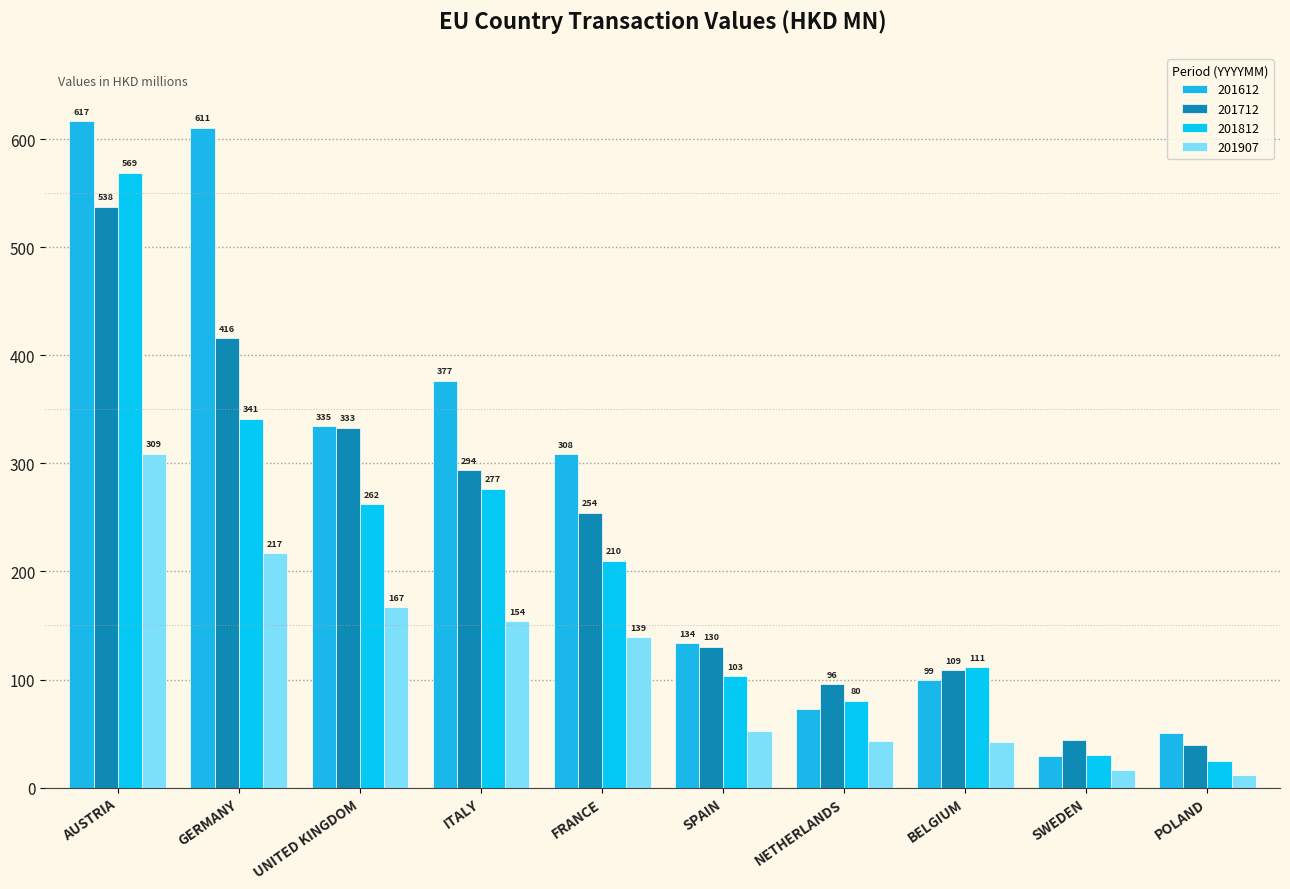

Reading left to right, list all the values displayed in this chart.

201612: AUSTRIA=616.6	GERMANY=610.6	UNITED KINGDOM=334.6	ITALY=376.5	FRANCE=308.4	SPAIN=133.8	NETHERLANDS=72.6	BELGIUM=99.1	SWEDEN=28.8	POLAND=50.8
201712: AUSTRIA=537.7	GERMANY=416.0	UNITED KINGDOM=333.2	ITALY=293.9	FRANCE=254.2	SPAIN=130.2	NETHERLANDS=95.8	BELGIUM=108.7	SWEDEN=44.3	POLAND=39.5
201812: AUSTRIA=569.2	GERMANY=341.3	UNITED KINGDOM=262.1	ITALY=276.7	FRANCE=210.0	SPAIN=103.1	NETHERLANDS=80.3	BELGIUM=111.5	SWEDEN=29.9	POLAND=24.5
201907: AUSTRIA=309.2	GERMANY=216.8	UNITED KINGDOM=167.1	ITALY=153.9	FRANCE=139.2	SPAIN=52.7	NETHERLANDS=42.7	BELGIUM=42.4	SWEDEN=16.6	POLAND=11.3